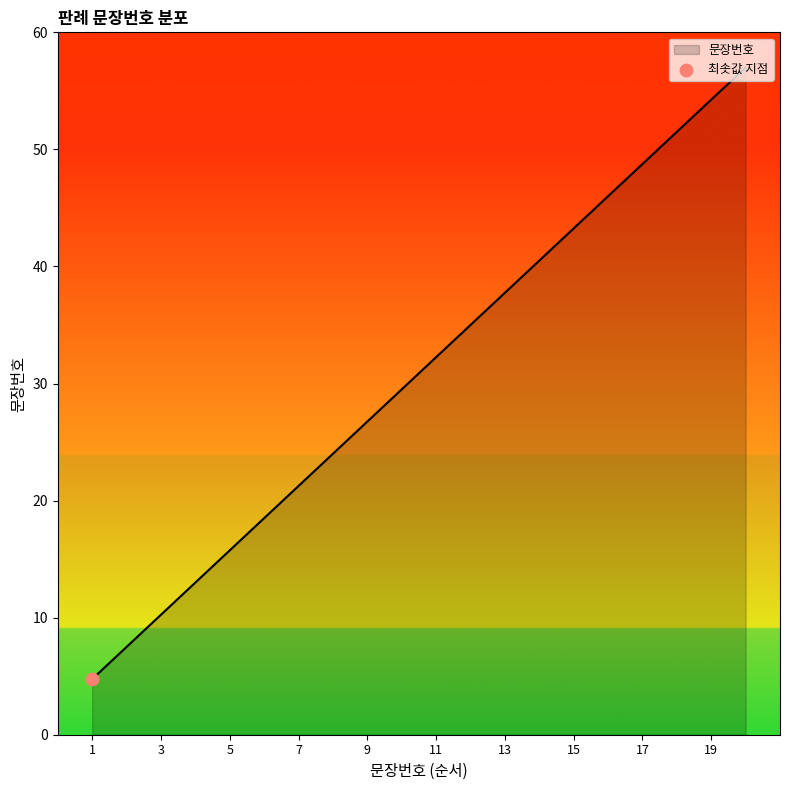

What is the greatest value displayed?

57.0